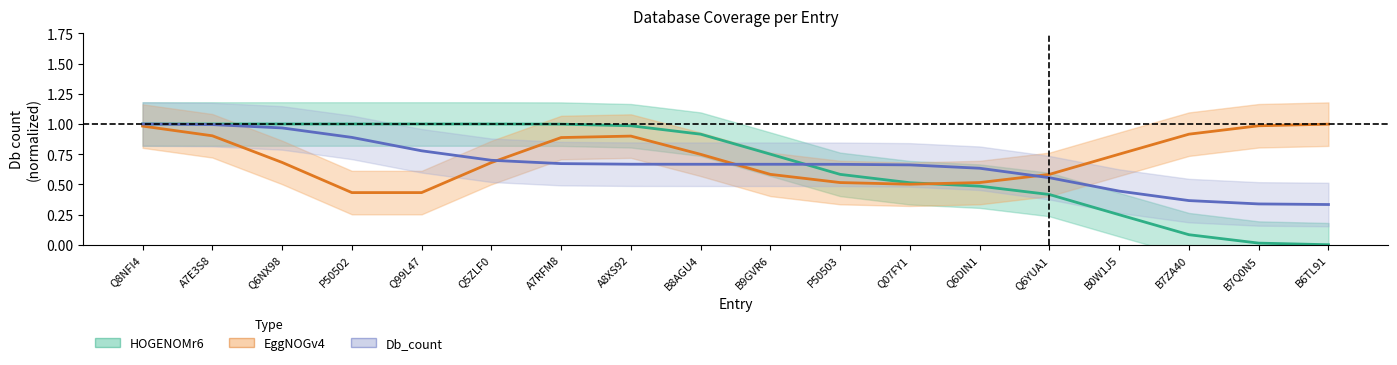

What is the spread (max minus min) of values at A7RFM8?

0.3